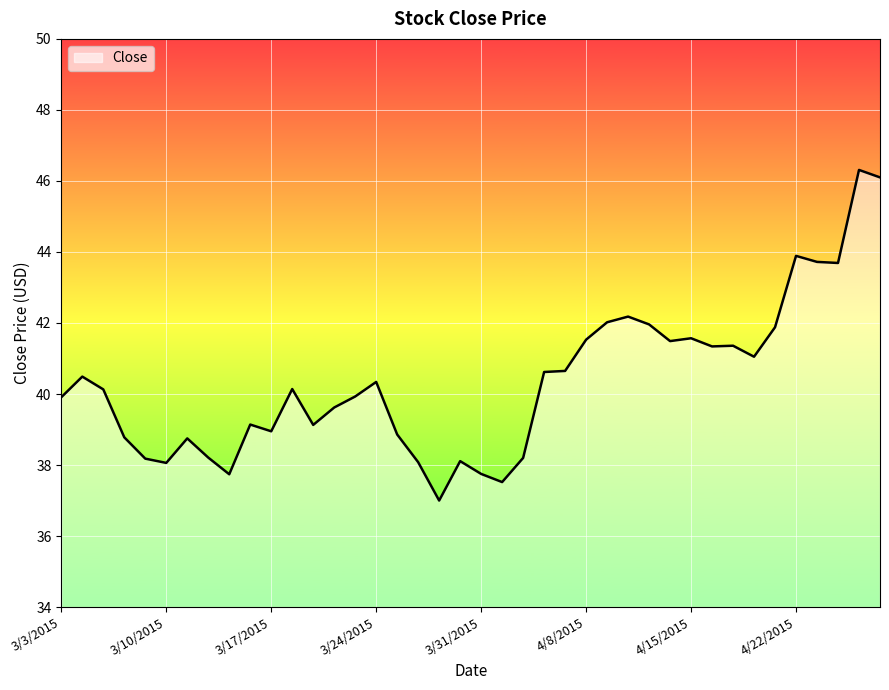

What is the greatest value displayed?

46.3